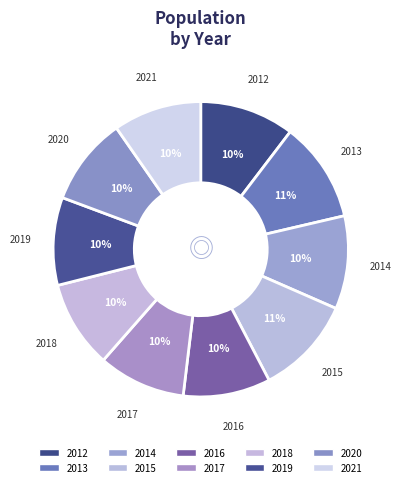

Count the number of slices in the pie.

10